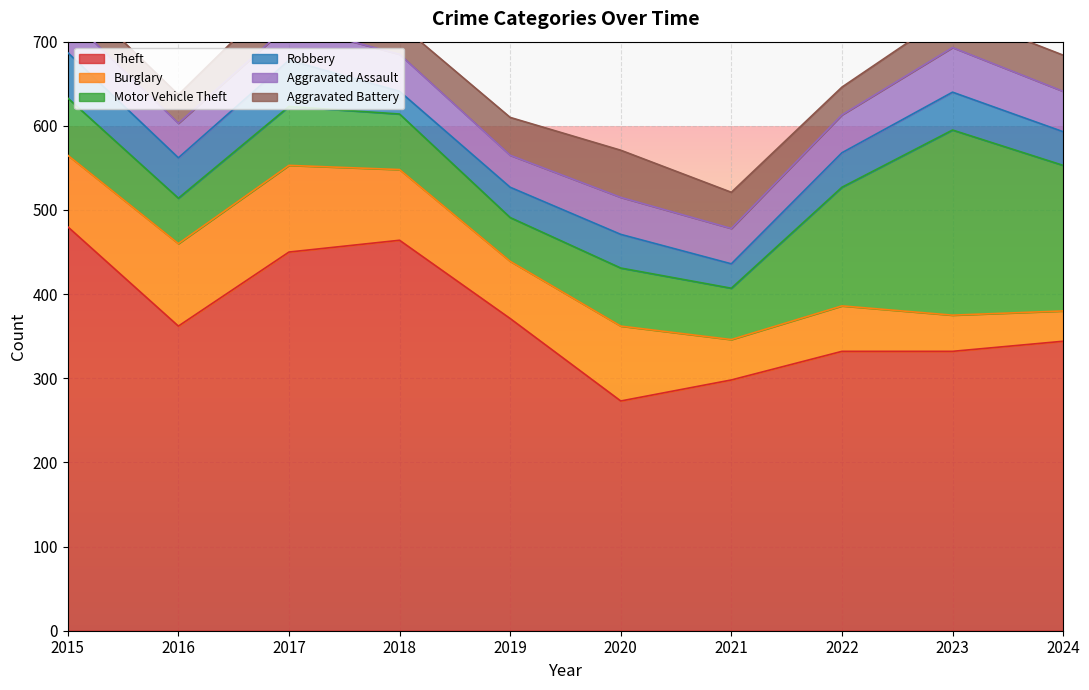

At which category is the sum across all series the highest?

2017